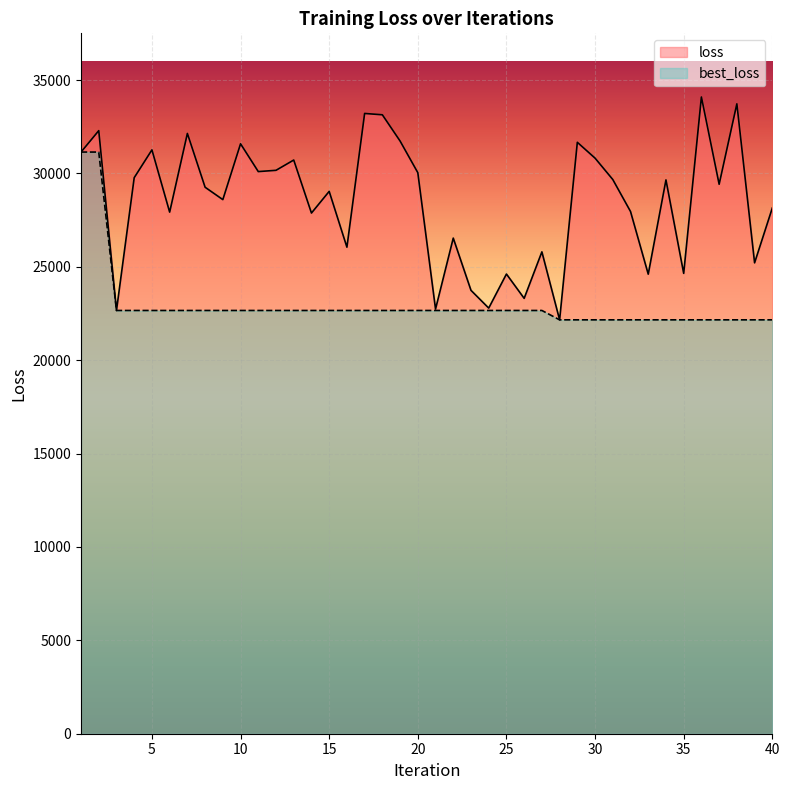

The loss series shows 26052.1 at 16. True or false?

True